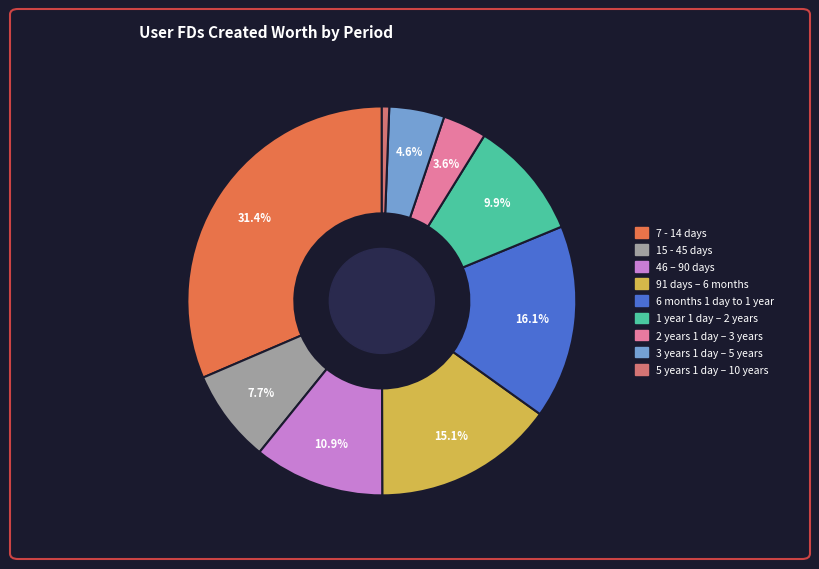

Between 1 year 1 day – 2 years and 91 days – 6 months, which is larger?

91 days – 6 months